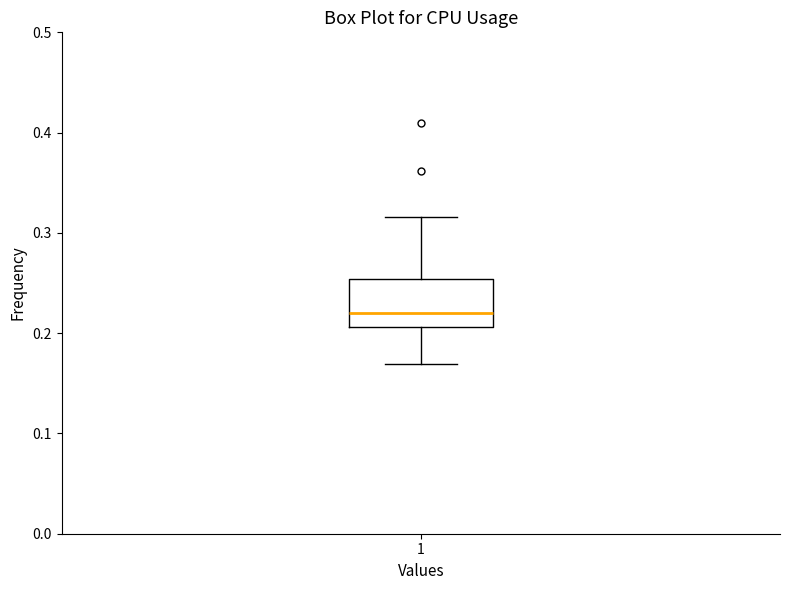

Read this box plot against the y-axis: the position of the median line, the range covered by the box, and the ends of both whiskers. The values are not printed on the chart, so give them approximately, as read against the axis.

median 0.22, box 0.21 to 0.25, whiskers 0.17 to 0.32